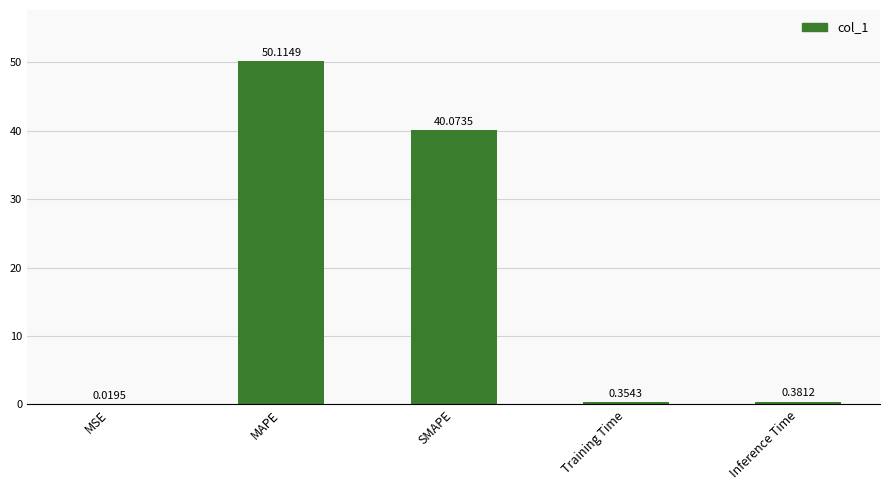

What is the sum of the values at SMAPE and Training Time?

40.4